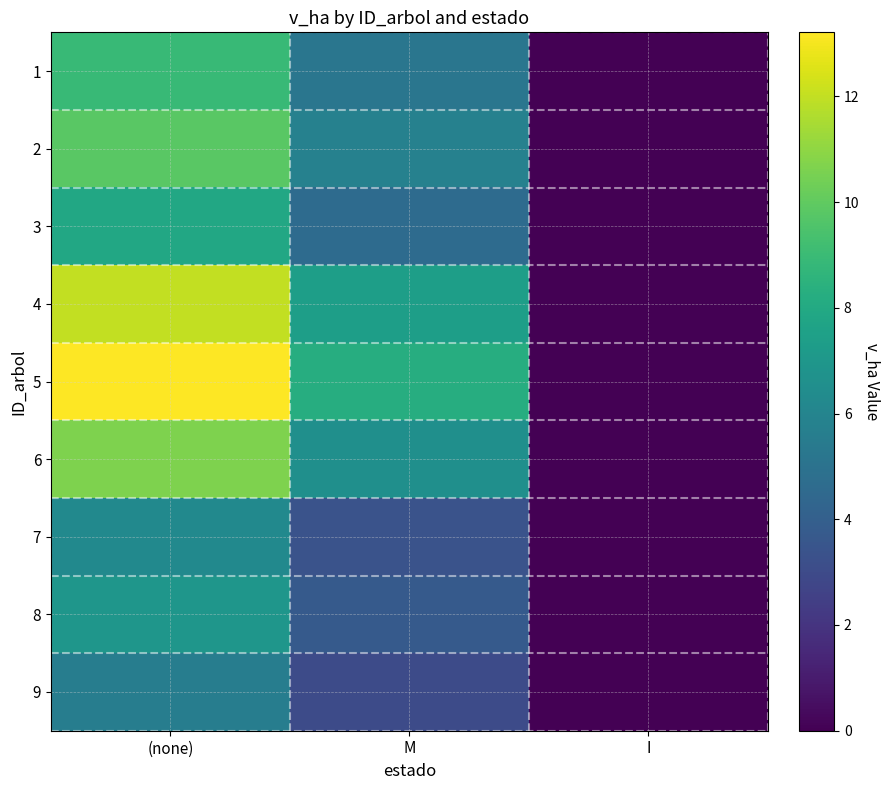

Reading left to right, what are all the values shown in this chart?

1: (none)=8.9	M=5.2	I=0.0
2: (none)=9.8	M=5.8	I=0.0
3: (none)=7.9	M=4.6	I=0.0
4: (none)=12.0	M=7.4	I=0.0
5: (none)=13.2	M=8.2	I=0.0
6: (none)=10.7	M=6.6	I=0.0
7: (none)=6.3	M=3.4	I=0.0
8: (none)=6.9	M=3.8	I=0.0
9: (none)=5.6	M=3.0	I=0.0